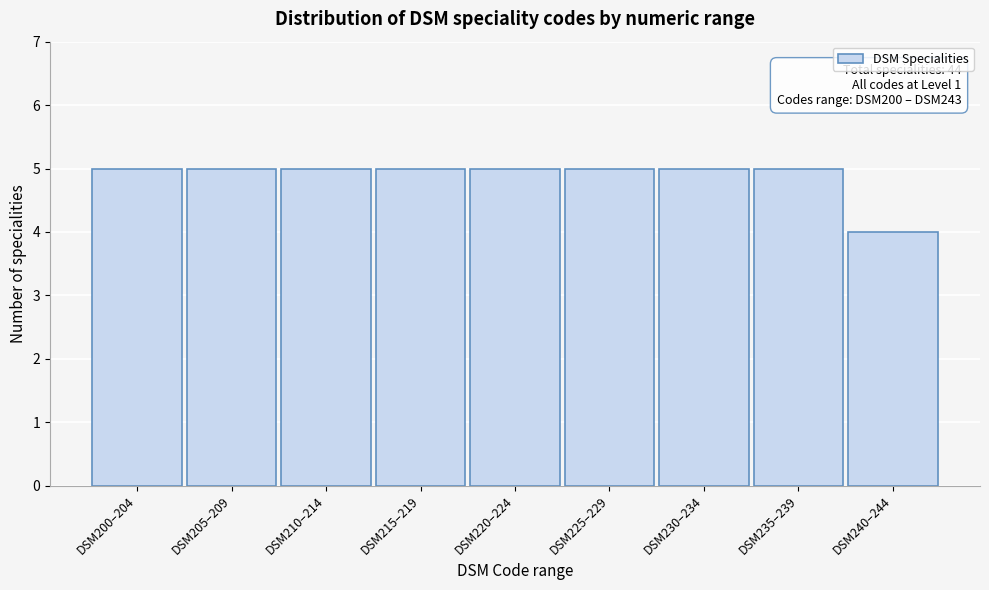

Reading left to right, transcribe all the data shown in this chart.

5	5	5	5	5	5	5	5	4